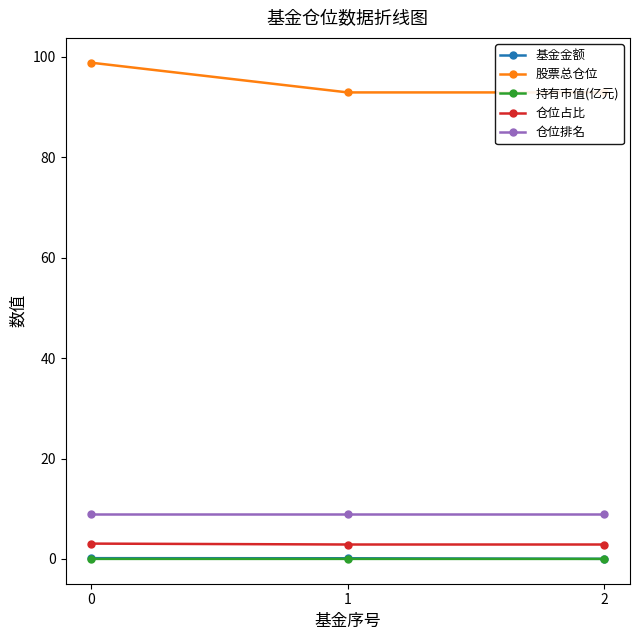

What is the difference between the highest and lowest values at 1?

92.9